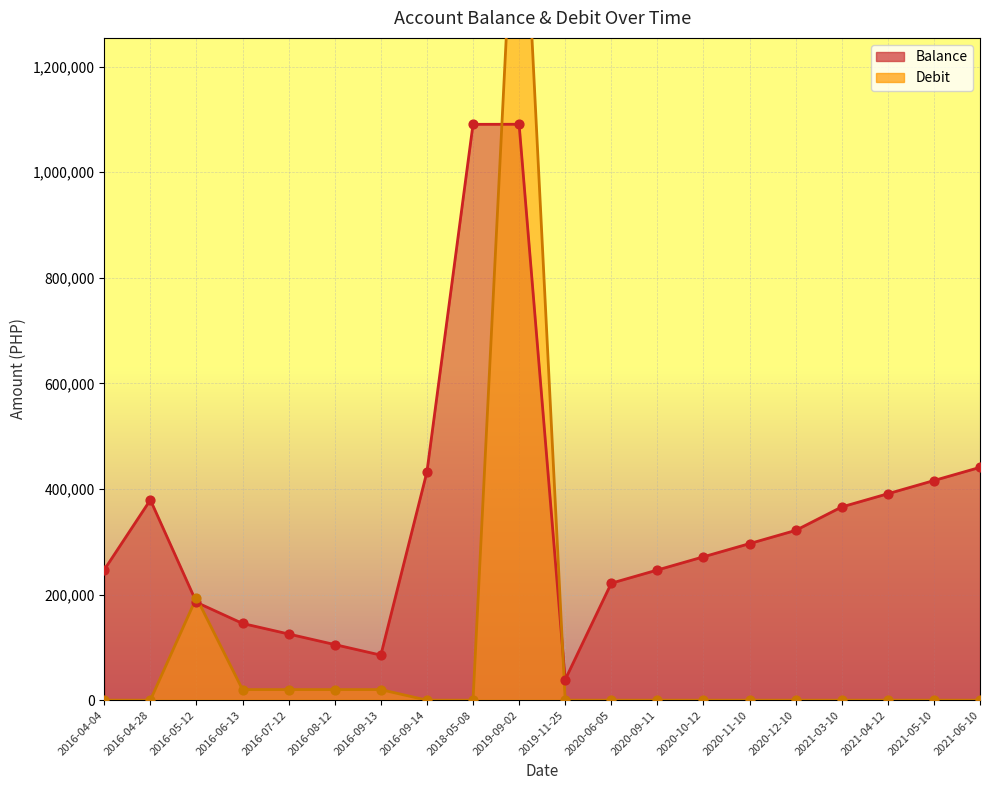

At which category is the sum across all series the highest?

2019-09-02